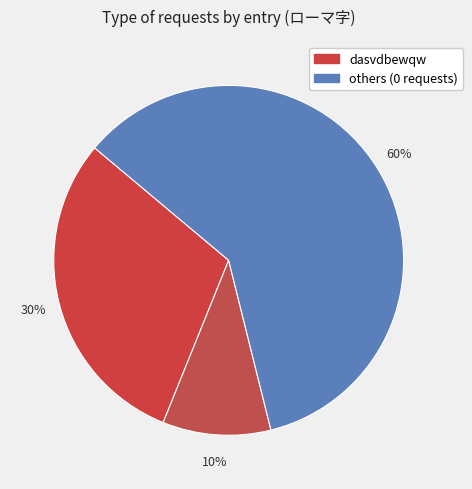

To the nearest percent, what is the average slice percentage?

33%